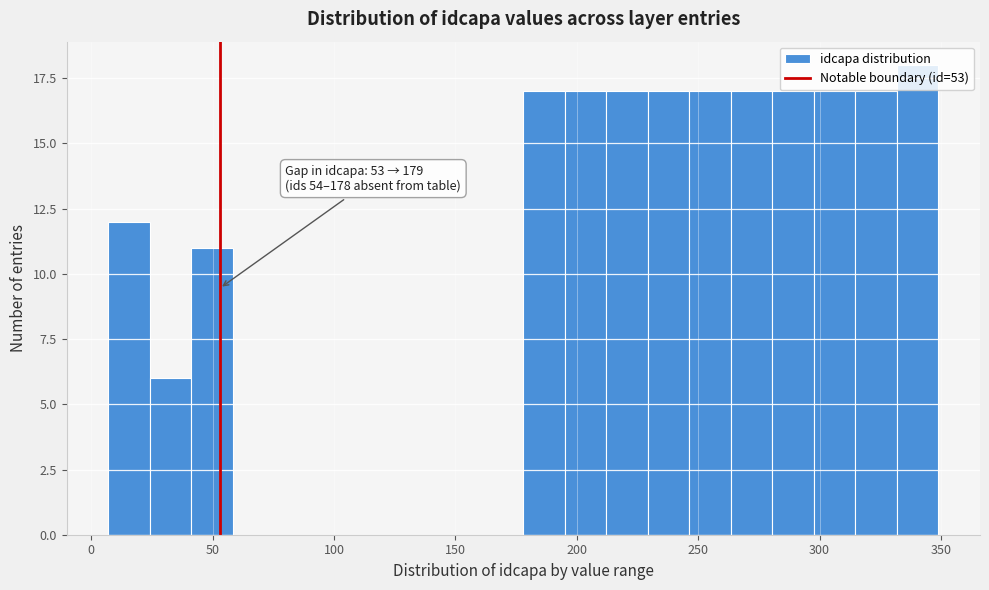

Read against the x-axis, roughly where is the centre of the tallest bar?

340